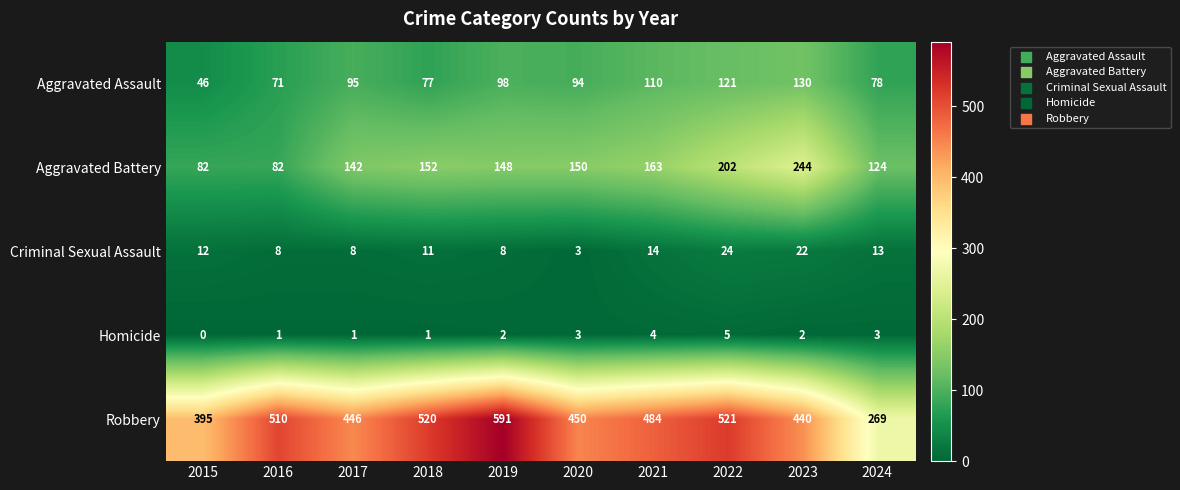

What is the total value across all series at 2024?

487